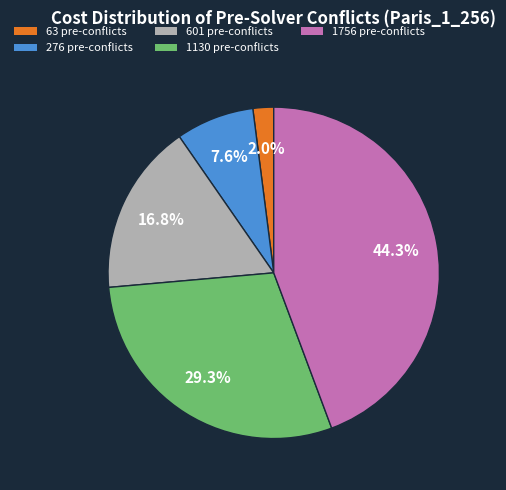

Does any single category account for the majority?

No